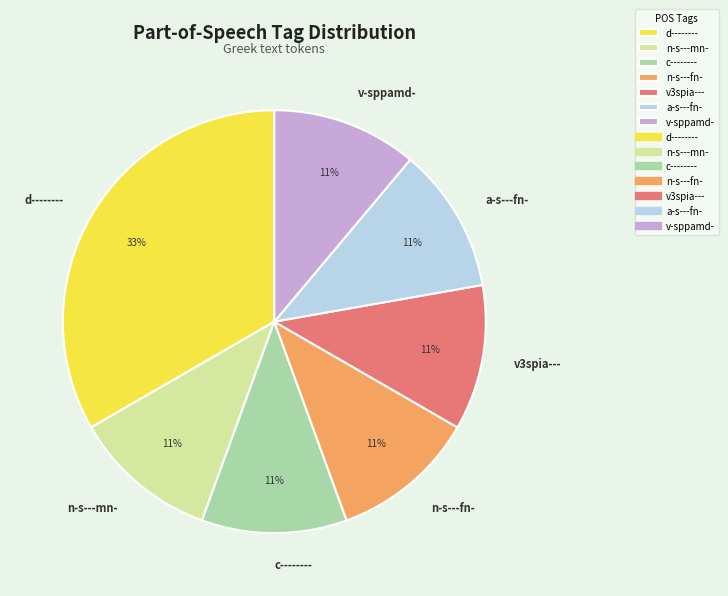

Is the sum of n-s---fn- and a-s---fn- greater than half?

No